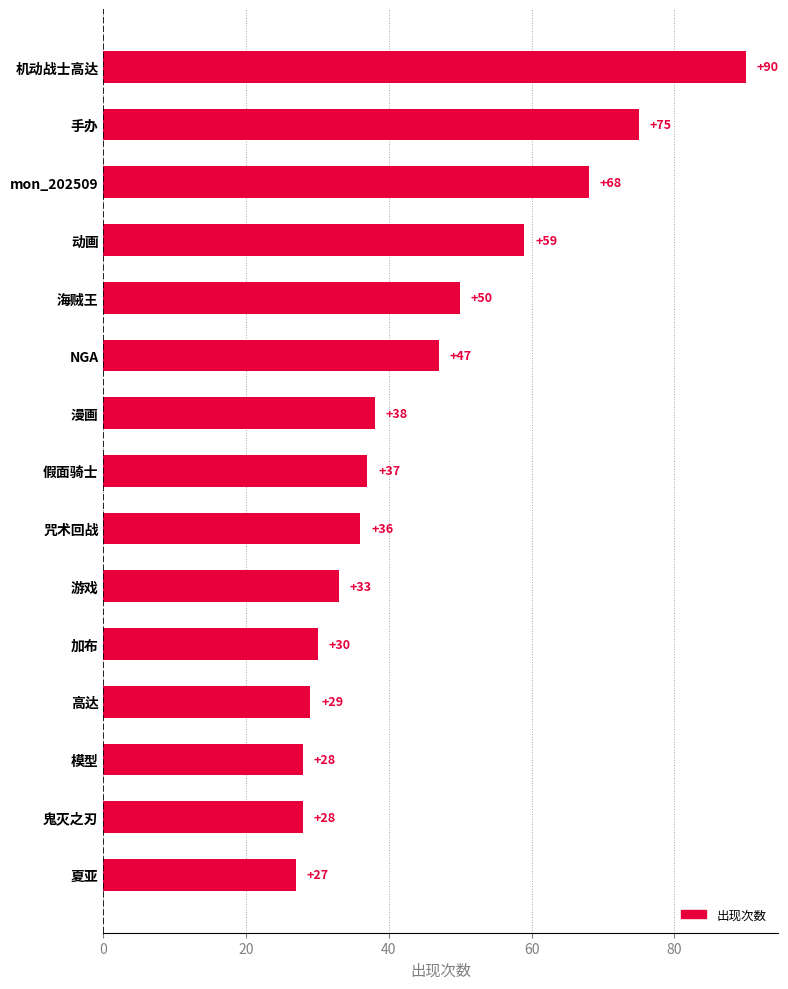

How many data points does each series have?

15